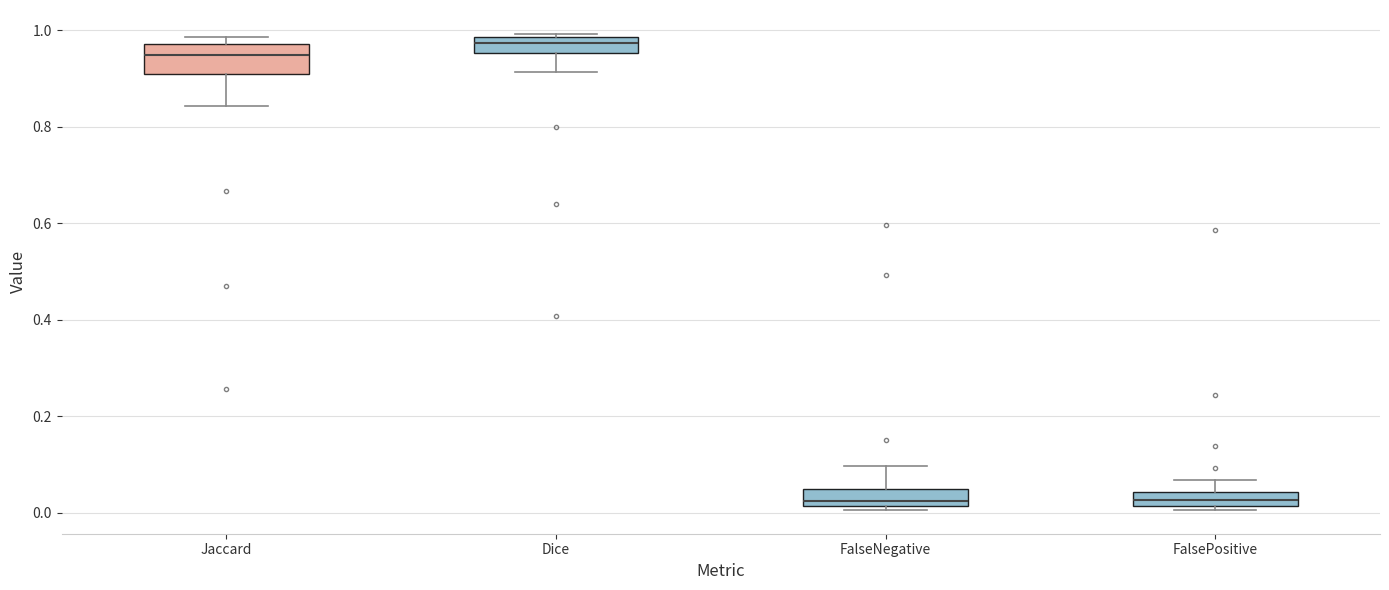

Which box is the tallest, from its lower edge to its upper edge?

Jaccard